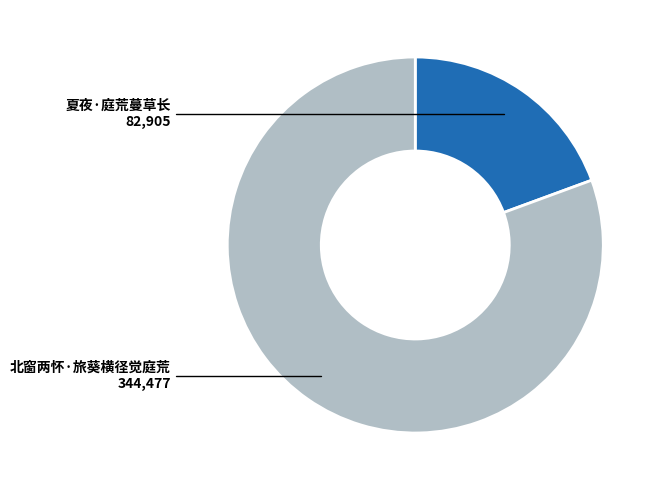

What is the largest slice in the pie chart?

北窗两怀·旅葵横径觉庭荒